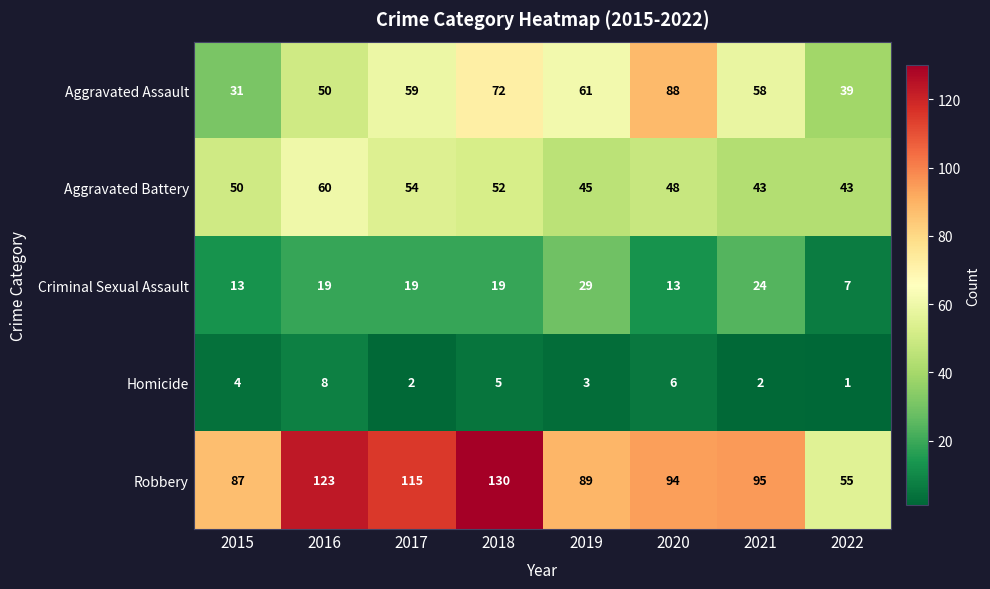

True or false: Homicide has a value of 1 at 2022.

True